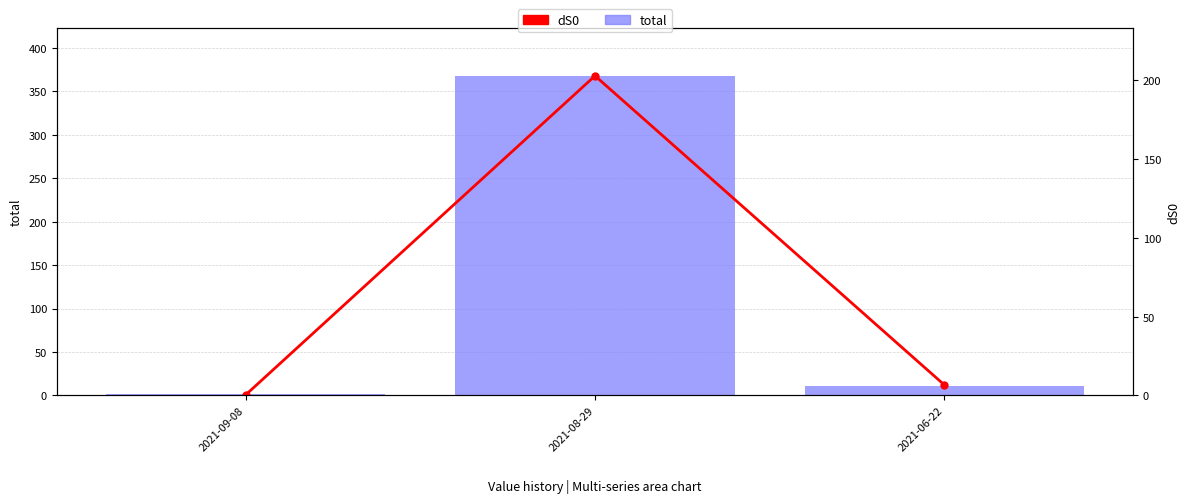

What is the sum of all total values?

381.2